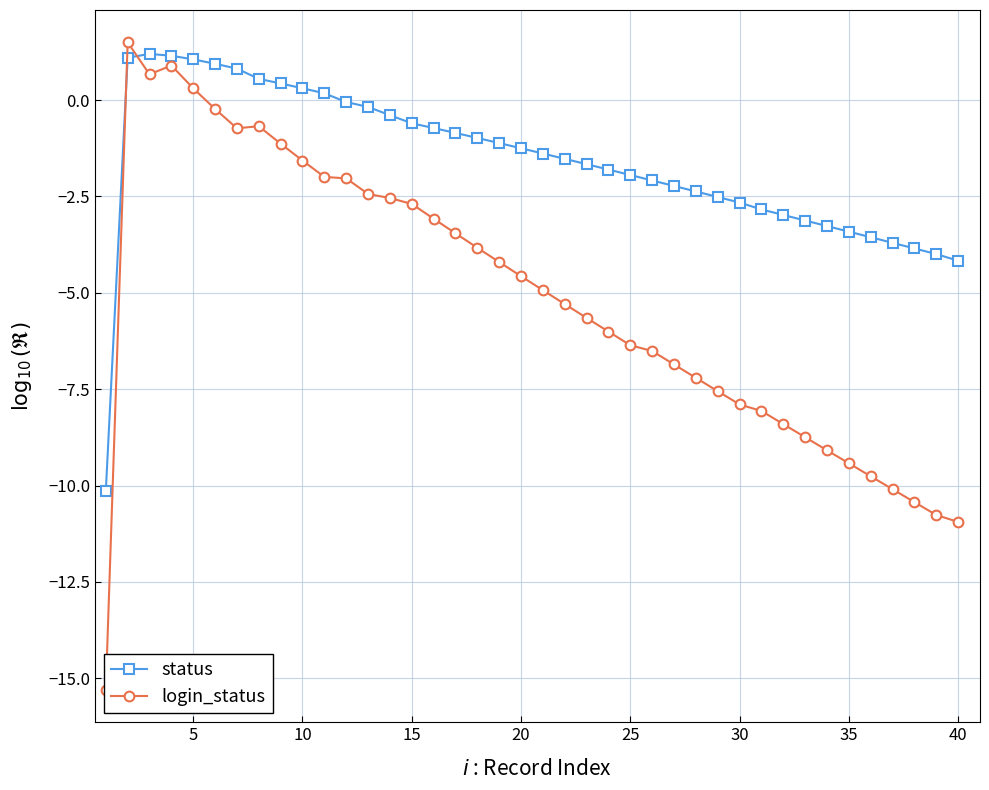

True or false: status has a value of -4.2 at 40.

True